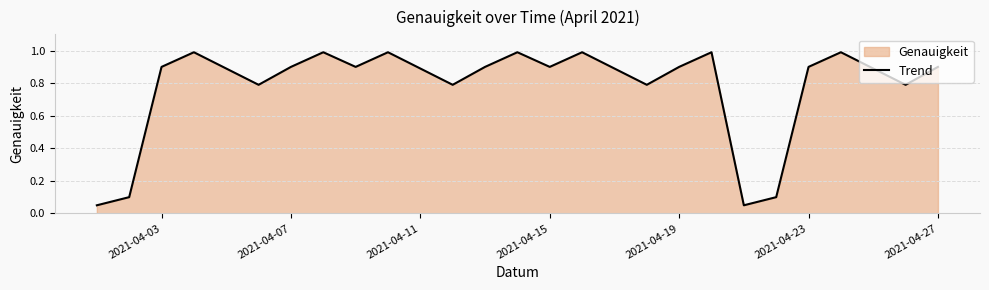

The chart shows a value of 0.3 at 2021-04-23. True or false?

False